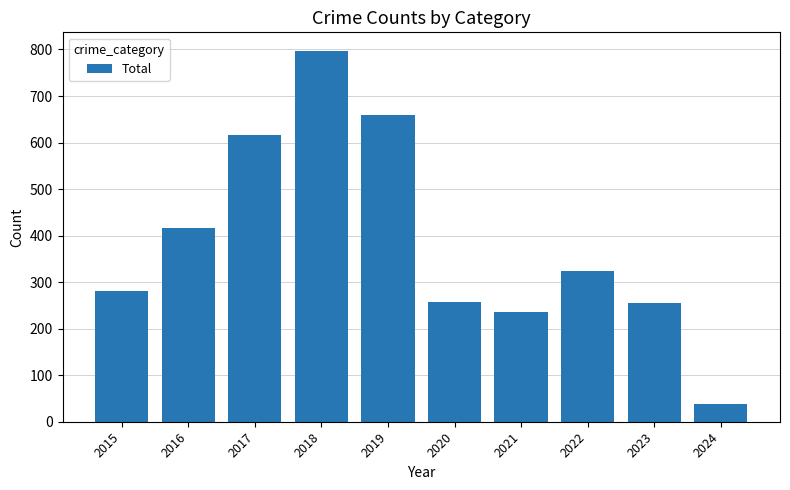

What value does the data have at 2018, to the nearest 100?

800